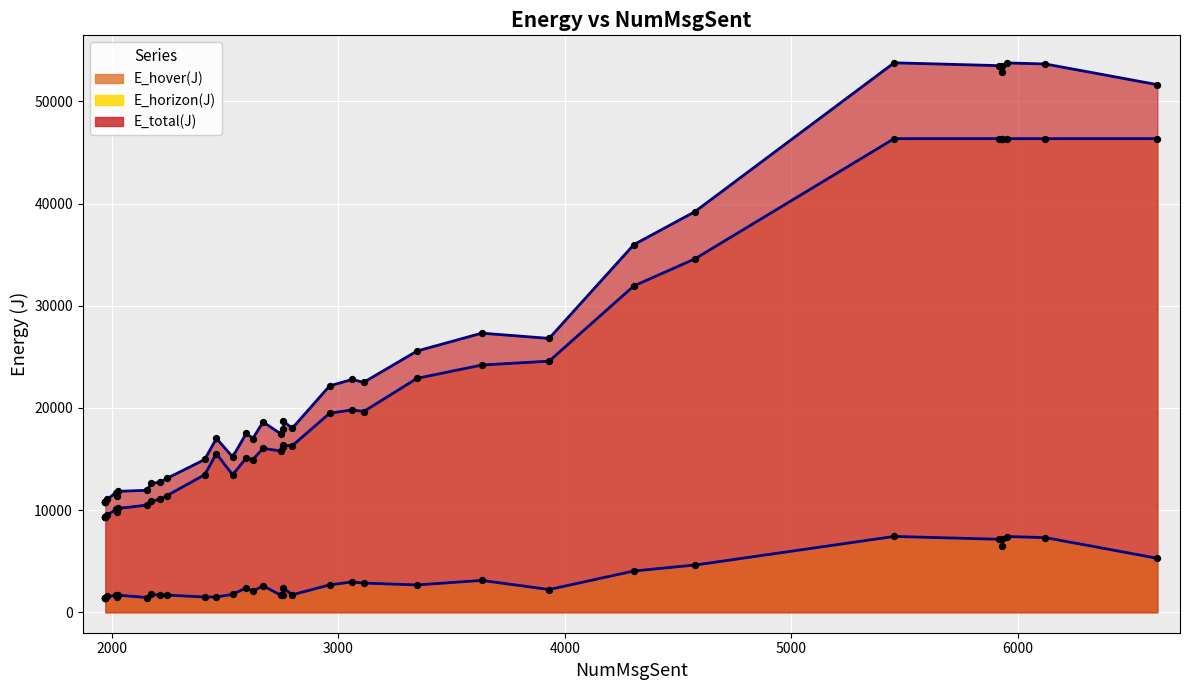

Which series reaches the maximum Y coordinate?

E_total(J)